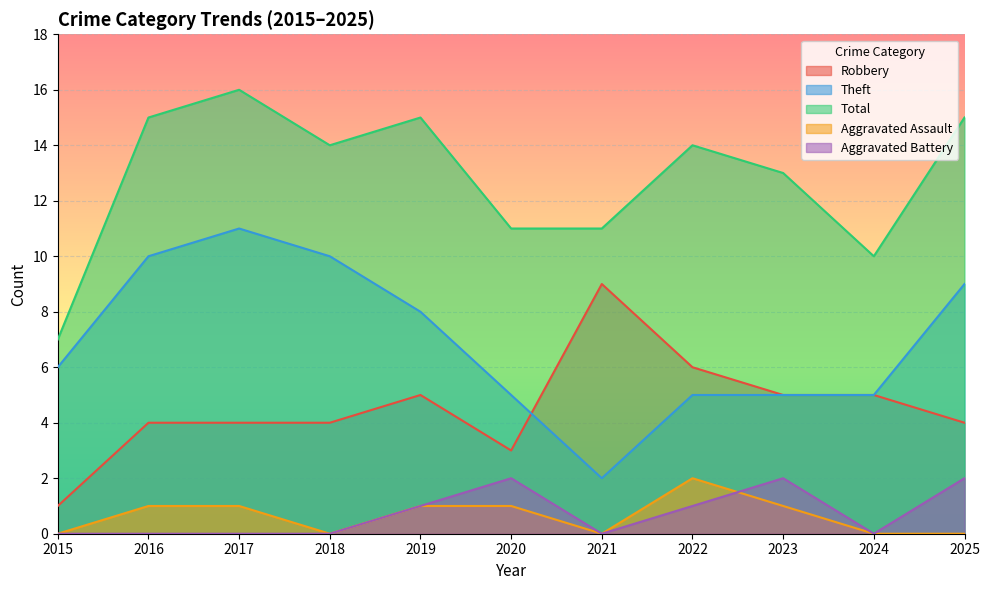

Is the value of Aggravated Battery at 2016 greater than the value of Robbery at 2019?

No